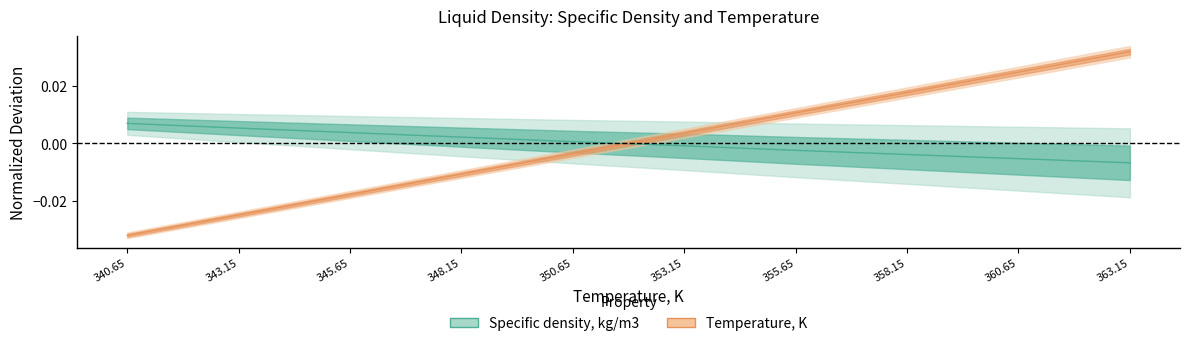

At which label does Temperature, K first exceed 0?

353.15